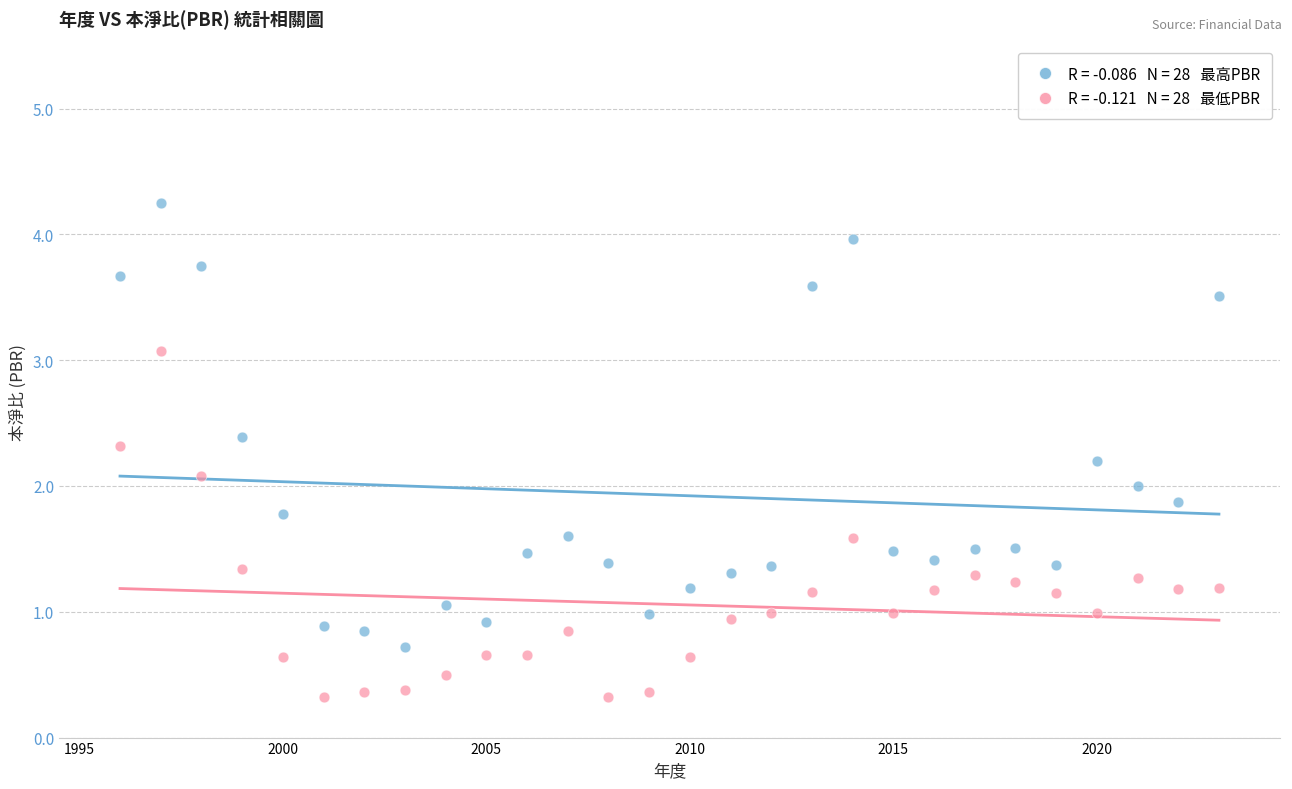

Across all data points, what is the range of X values (max minus min)?

27.0